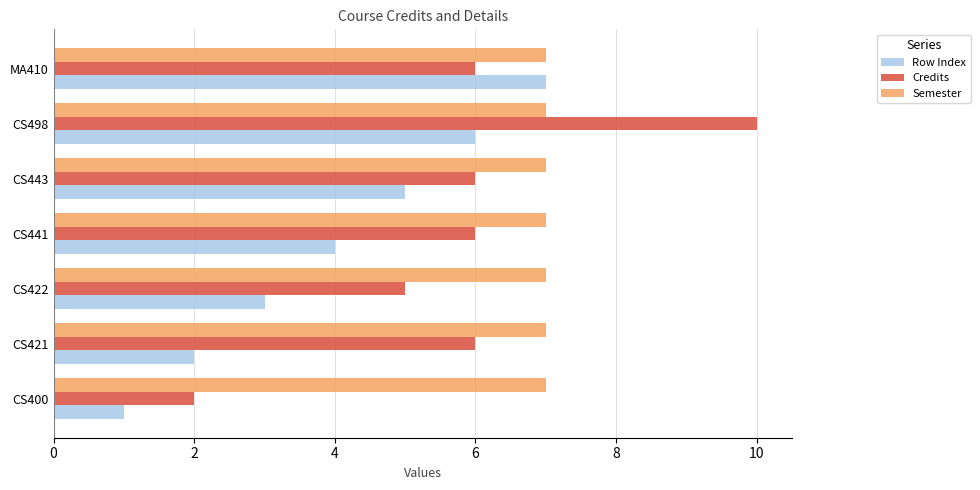

Which series has the largest range (max minus min)?

Credits